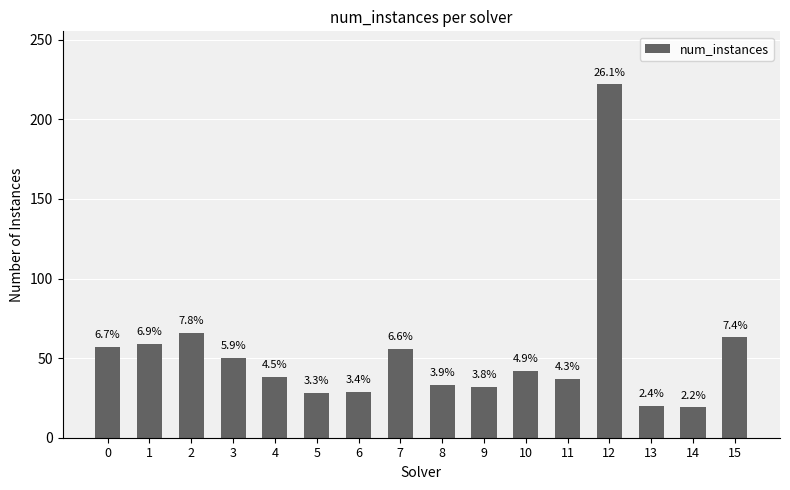

Which has a higher value, 14 or 3?

3